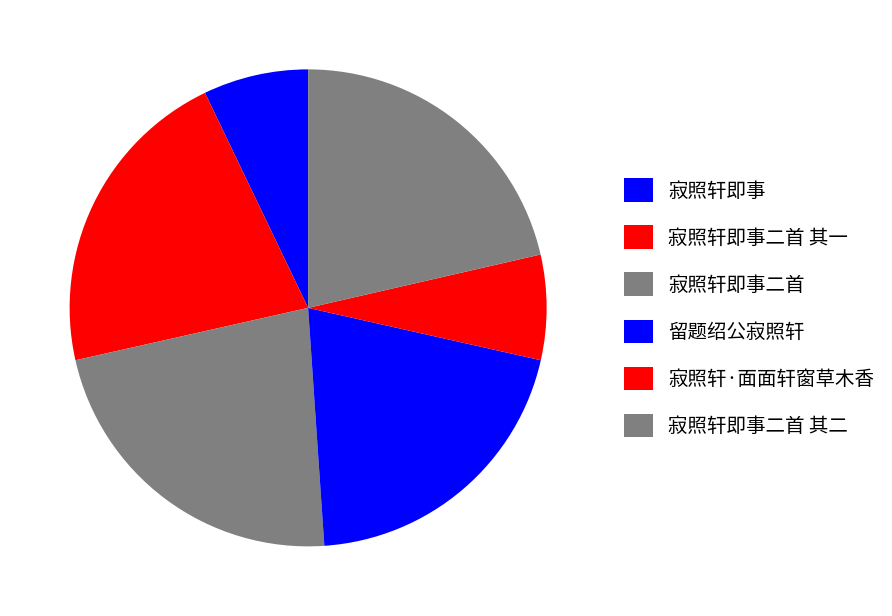

Which has a higher value, 寂照轩即事二首 or 寂照轩即事二首 其一?

寂照轩即事二首